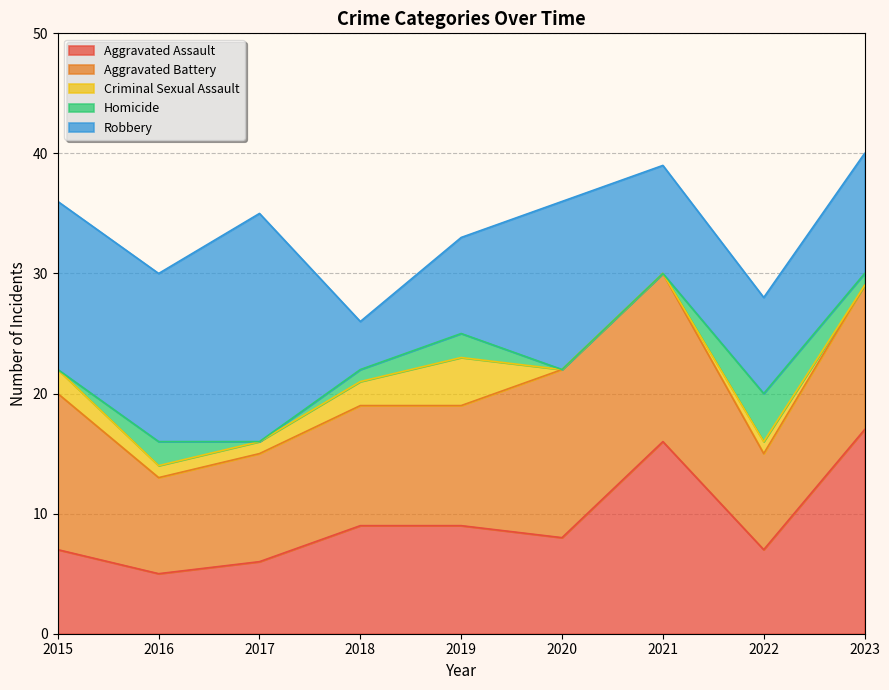

Reading right to left, list all the values displayed in this chart.

Aggravated Assault: 2023=17	2022=7	2021=16	2020=8	2019=9	2018=9	2017=6	2016=5	2015=7
Aggravated Battery: 2023=12	2022=8	2021=14	2020=14	2019=10	2018=10	2017=9	2016=8	2015=13
Criminal Sexual Assault: 2023=0	2022=1	2021=0	2020=0	2019=4	2018=2	2017=1	2016=1	2015=2
Homicide: 2023=1	2022=4	2021=0	2020=0	2019=2	2018=1	2017=0	2016=2	2015=0
Robbery: 2023=10	2022=8	2021=9	2020=14	2019=8	2018=4	2017=19	2016=14	2015=14